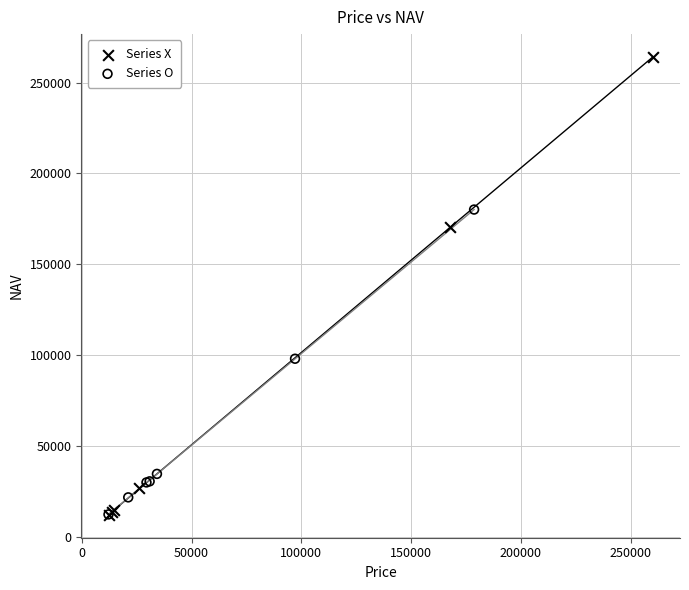

Which series has the largest Y range (max minus min)?

Series X